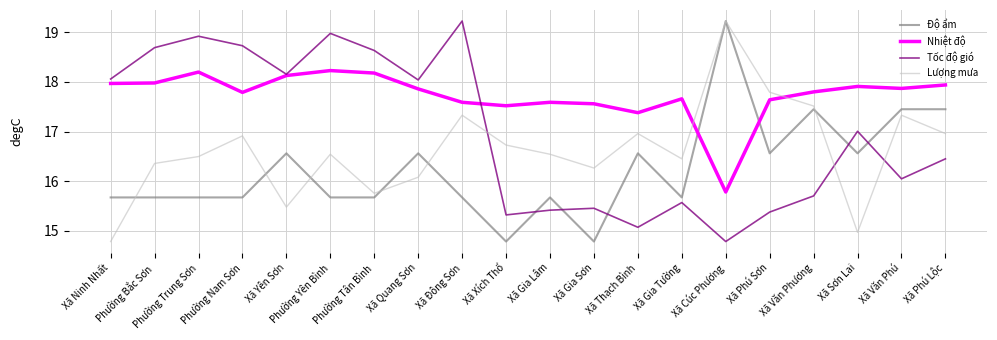

What is the highest value of the Độ ẩm series?

19.2